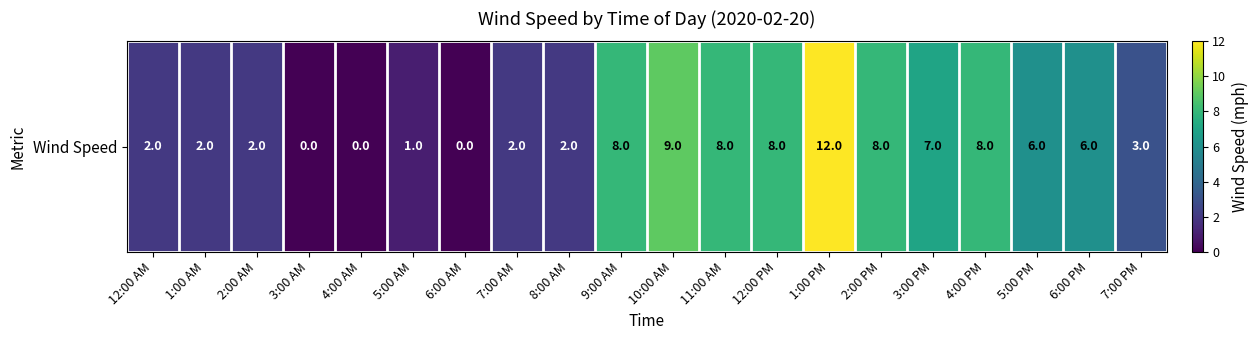

List the labels in order of value, smallest first.

3:00 AM, 4:00 AM, 6:00 AM, 5:00 AM, 12:00 AM, 1:00 AM, 2:00 AM, 7:00 AM, 8:00 AM, 7:00 PM, 5:00 PM, 6:00 PM, 3:00 PM, 9:00 AM, 11:00 AM, 12:00 PM, 2:00 PM, 4:00 PM, 10:00 AM, 1:00 PM